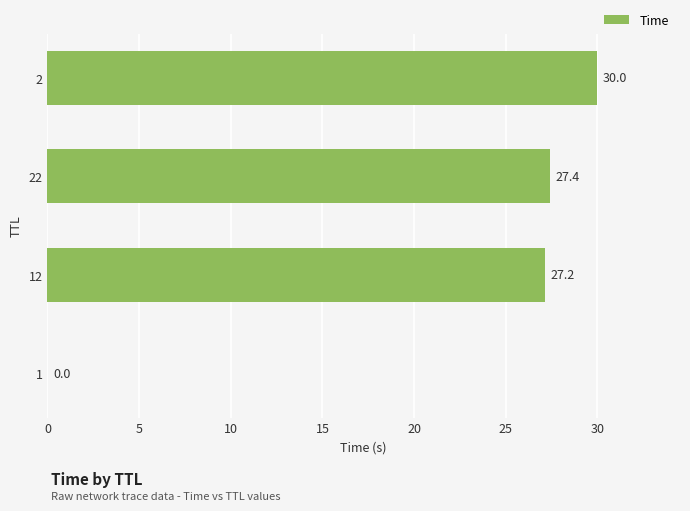

How many data points does each series have?

4